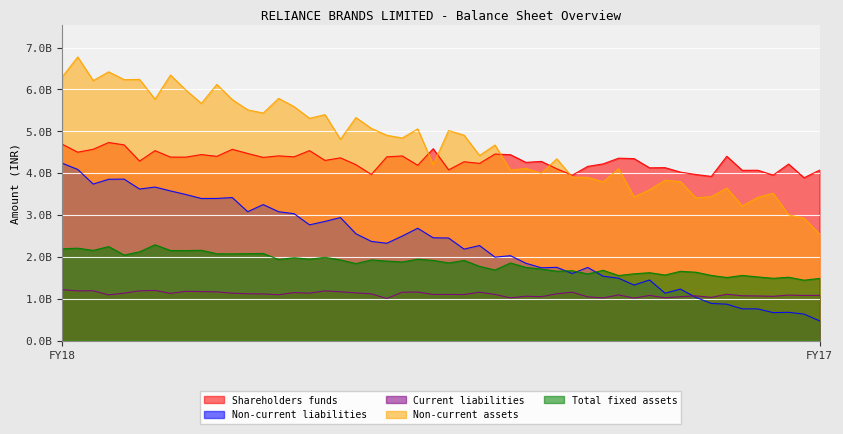

List the labels in order of Non-current assets value, smallest first.

FY17, FY18